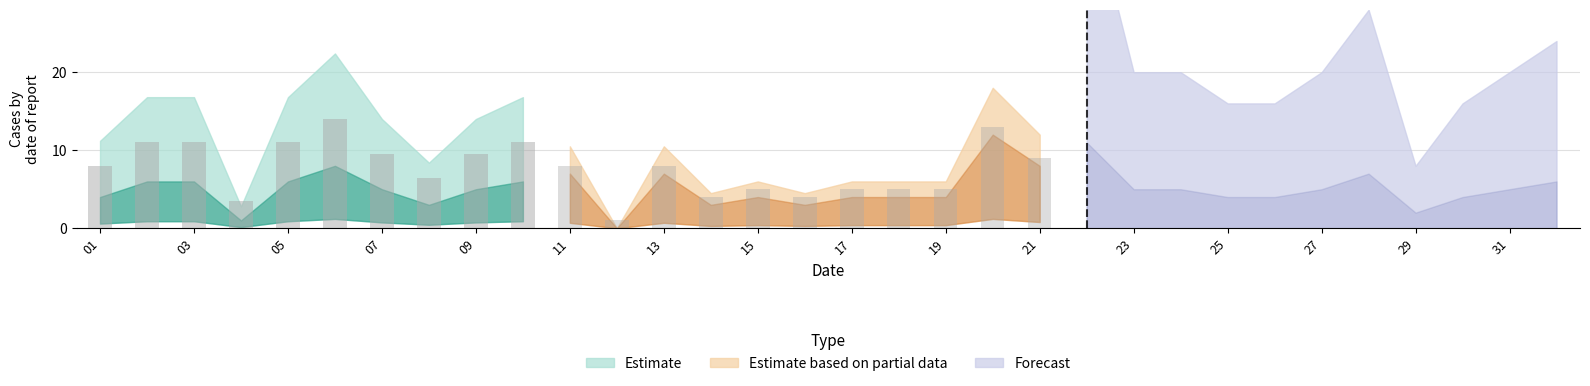

What is the total value across all series at 22?

38